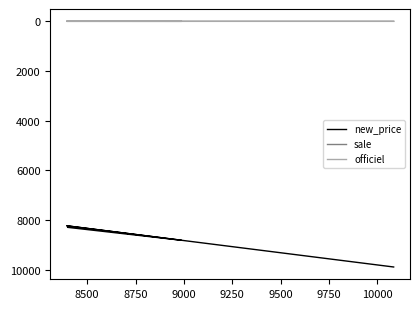

True or false: officiel and new_price cross at least once.

False